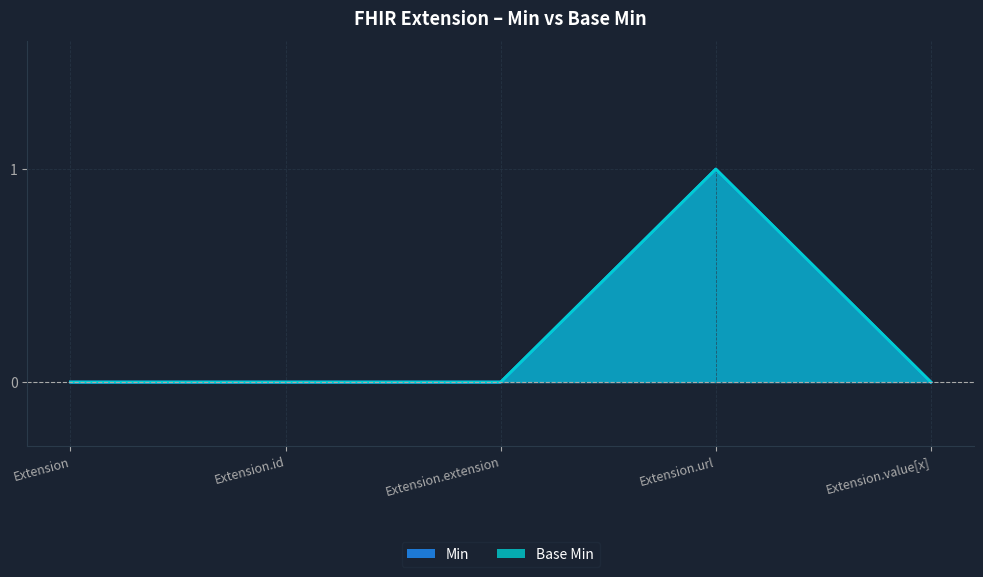

Count the Min values in the range 0 to 1.

5